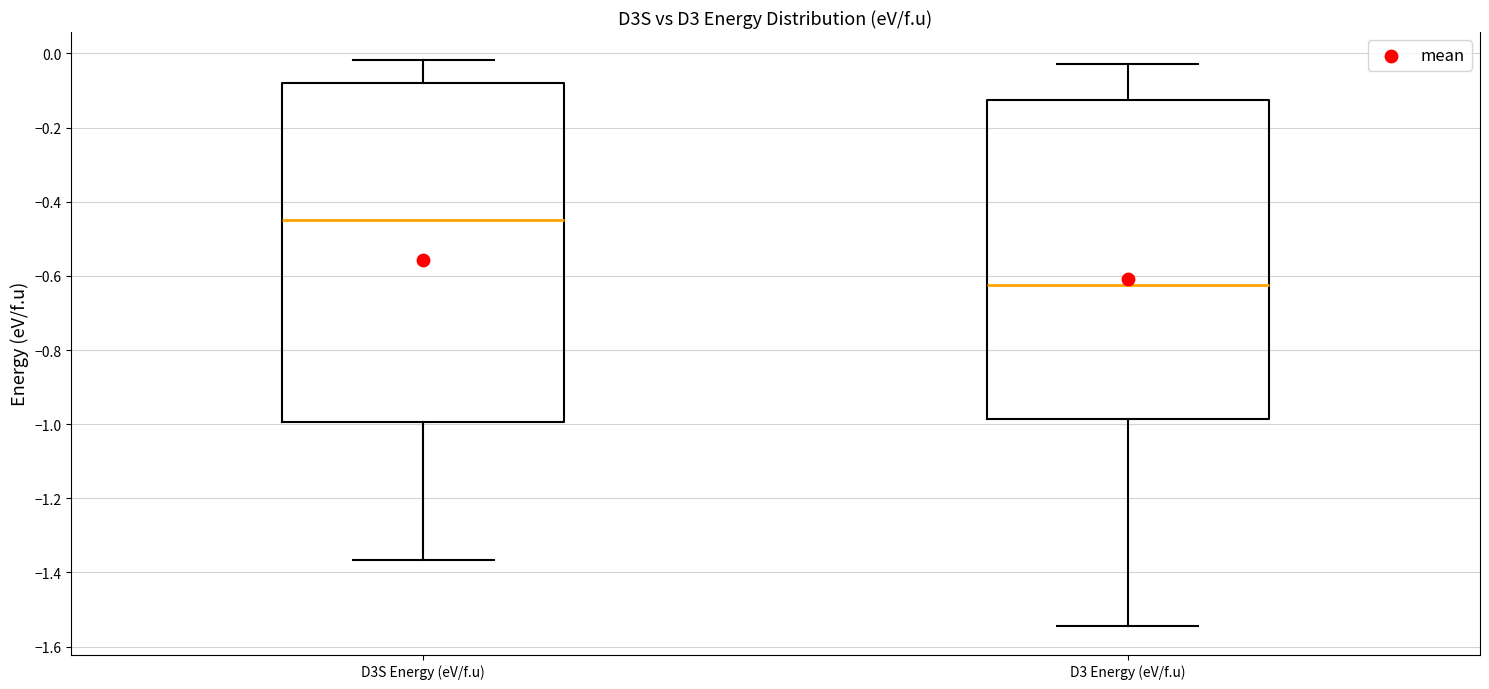

Comparing the boxes themselves (not the whiskers), which one is the tallest?

D3S Energy (eV/f.u)